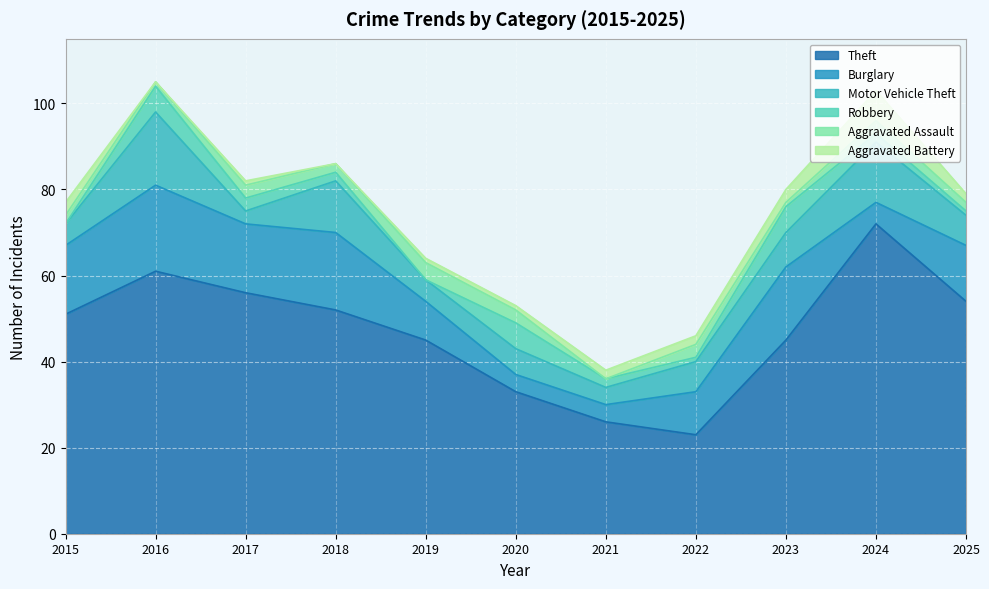

Where is Motor Vehicle Theft nearest to the value 10?

2018